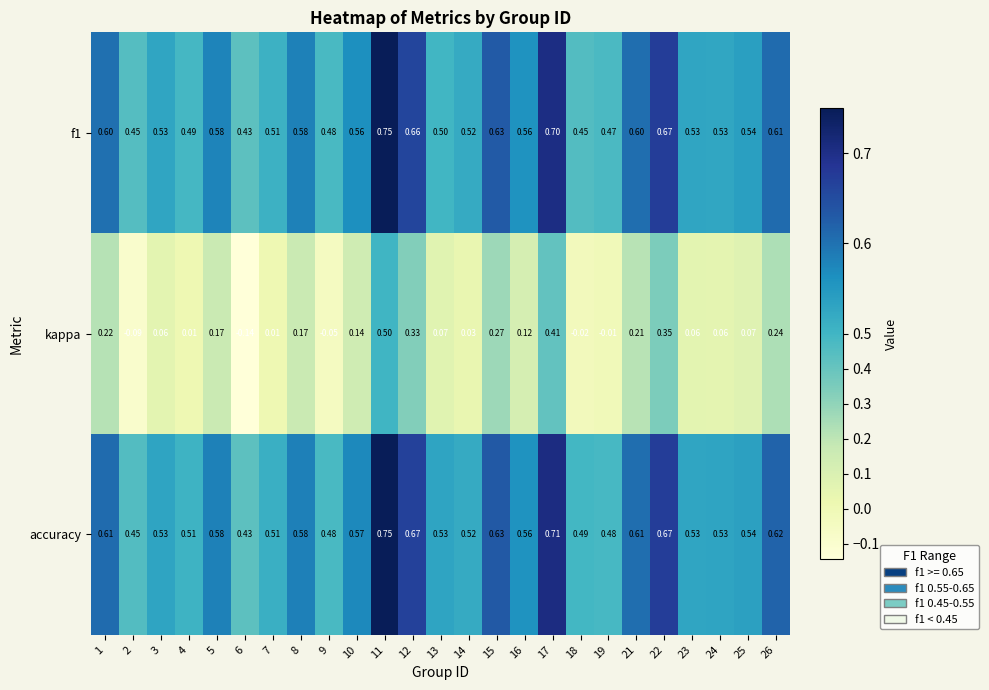

Which series has the largest total across all categories?

accuracy